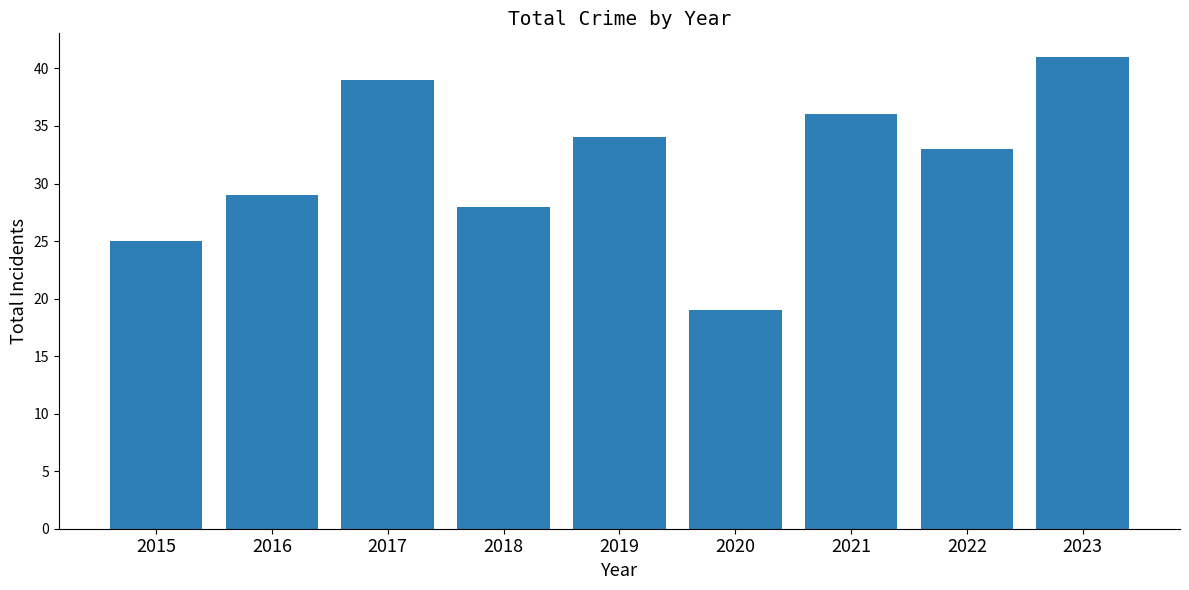

Which category has the lowest value across all series?

2020